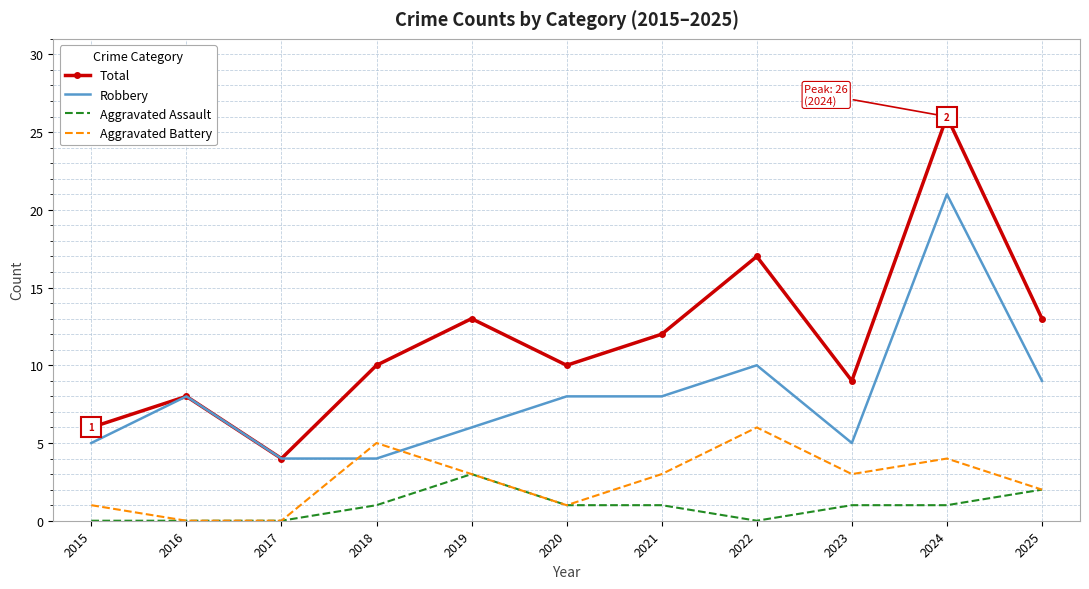

The Aggravated Battery series shows 6 at 2024. True or false?

False